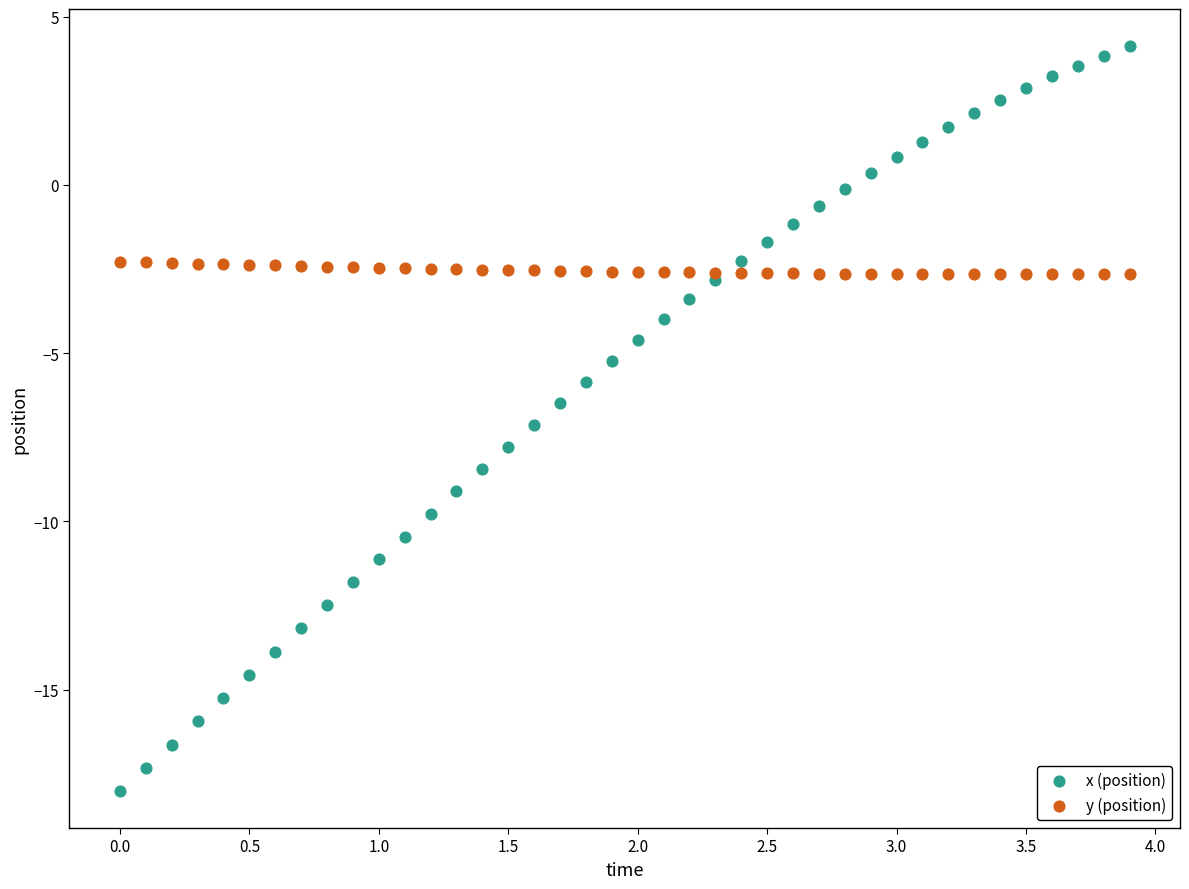

What are all the series names shown in the legend?

x (position), y (position)